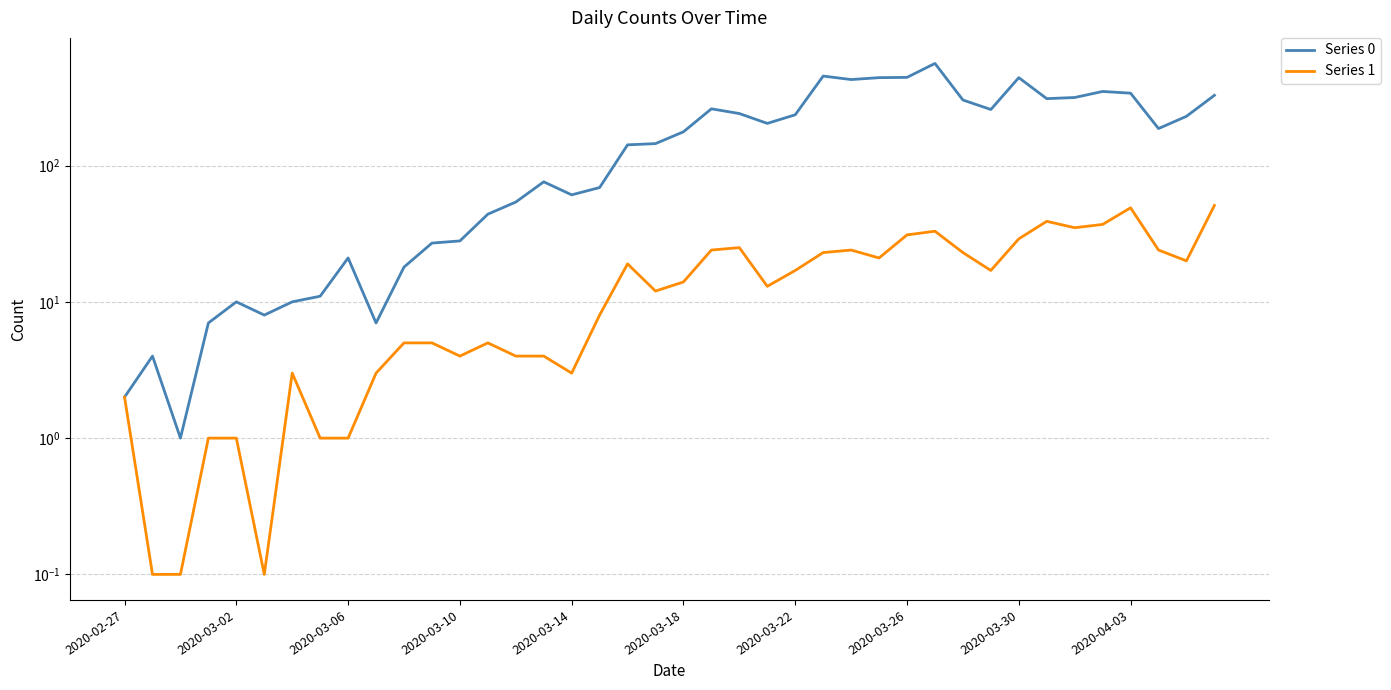

What are all the series names shown in the legend?

Series 0, Series 1